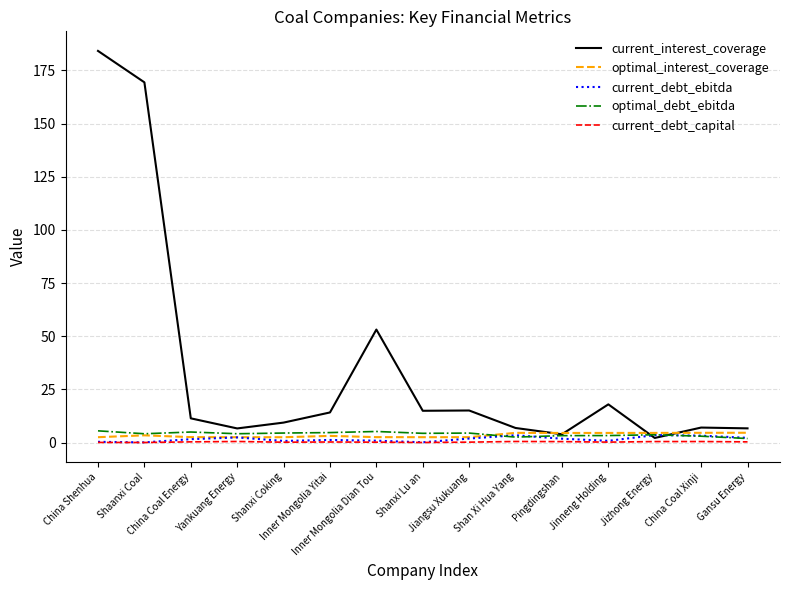

True or false: optimal_interest_coverage and current_interest_coverage cross at least once.

True